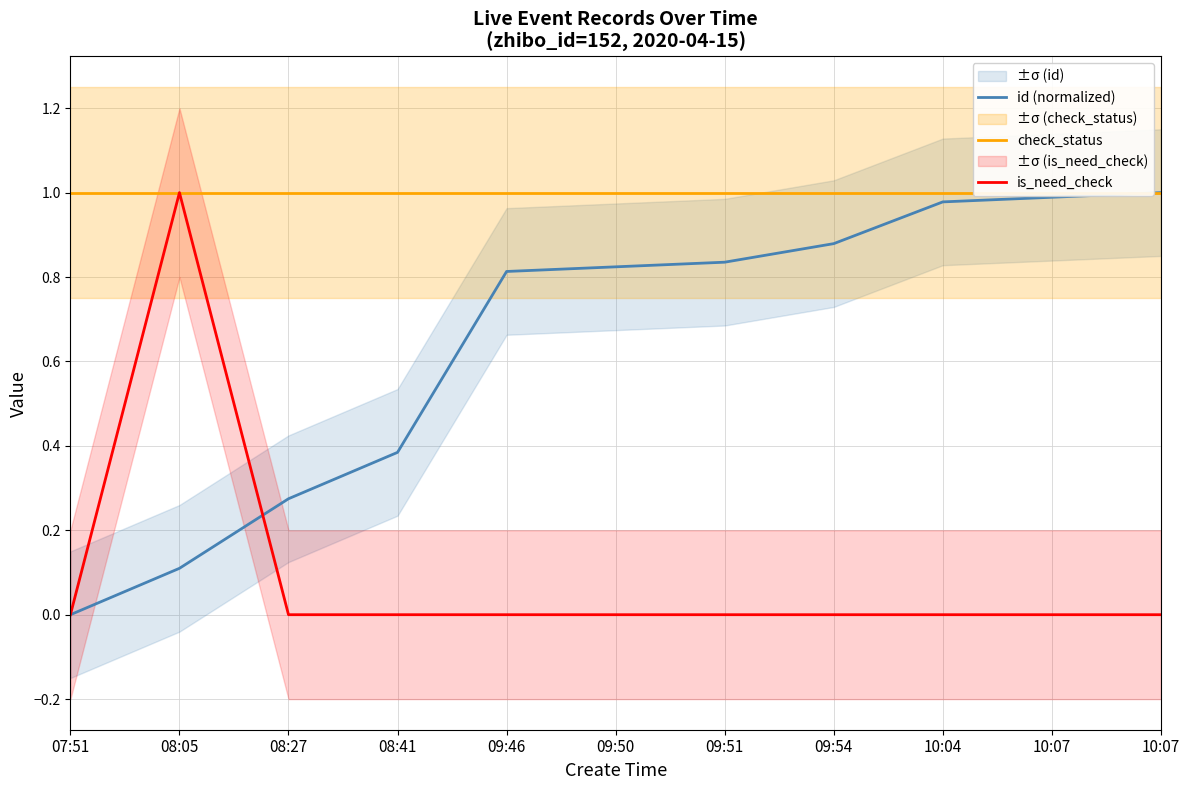

At 08:27, list the series in order from largest to smallest.

check_status, id (normalized), is_need_check